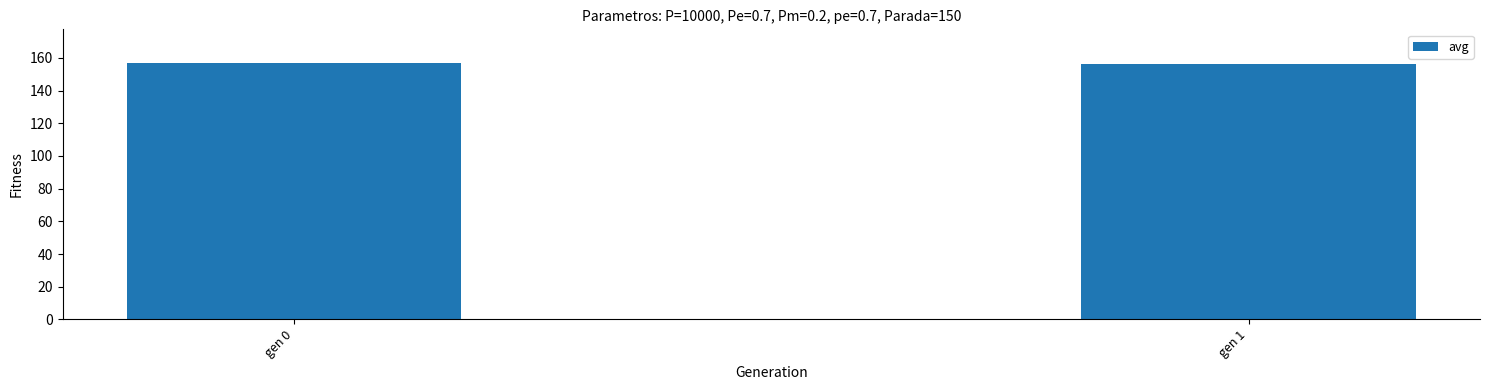

What is the difference between the values at gen 0 and gen 1?

0.7